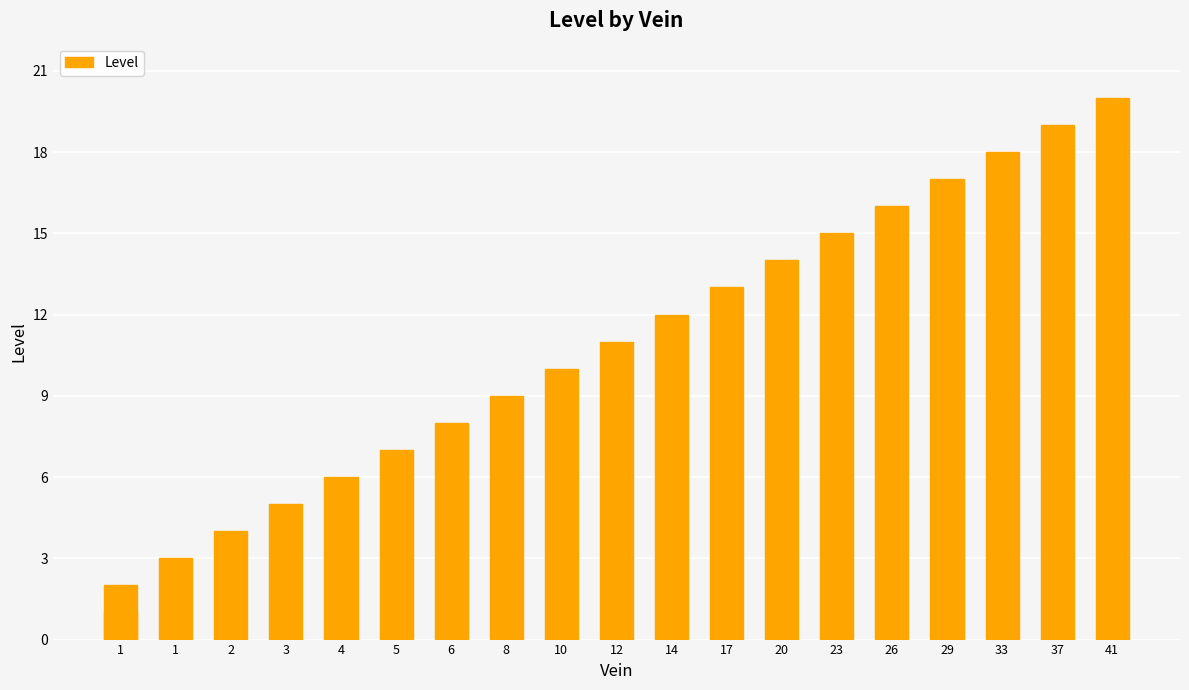

Which has a higher value, 29 or 26?

29